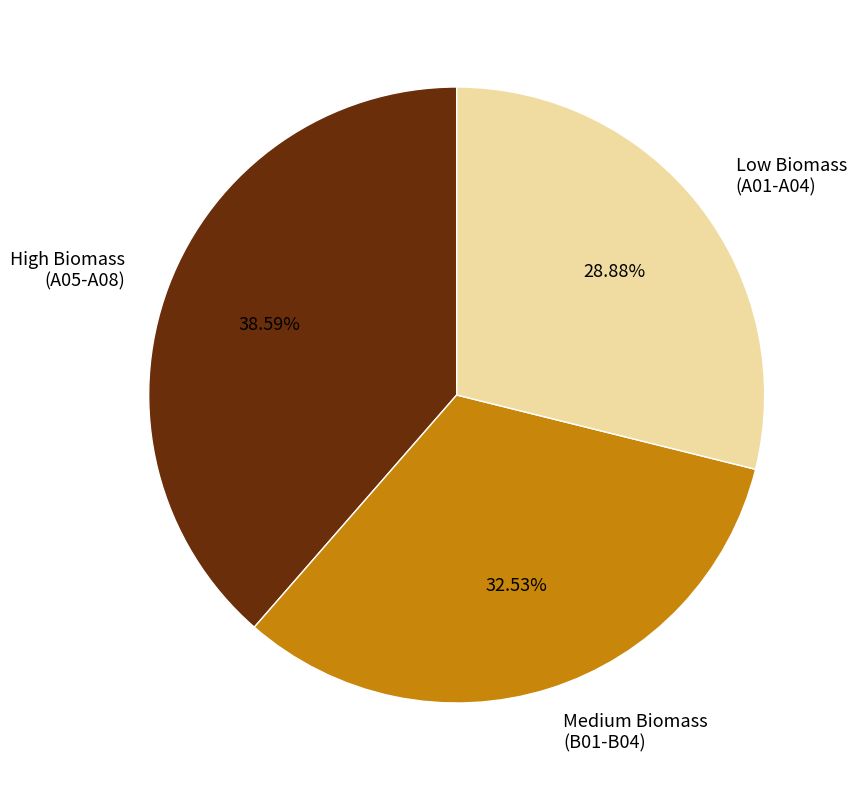

What is the ratio of the value at Medium Biomass (B01-B04) to the value at Low Biomass (A01-A04)?

1.1